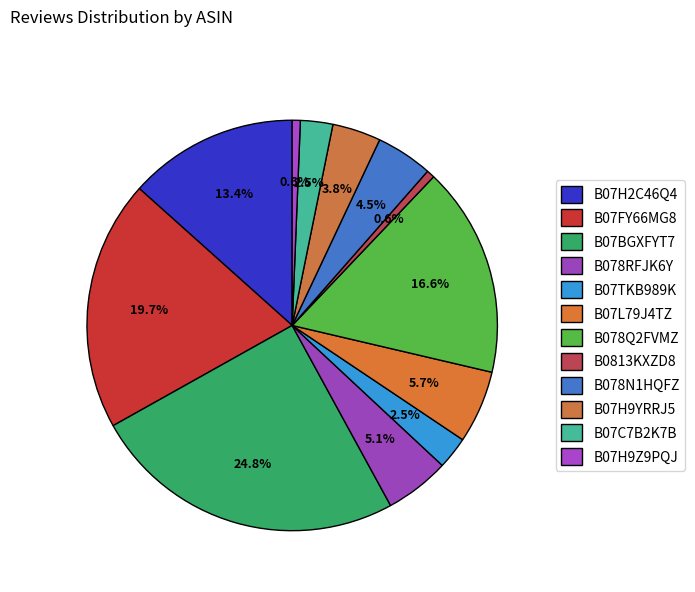

Does B07H9YRRJ5 account for over 50% of the chart?

No